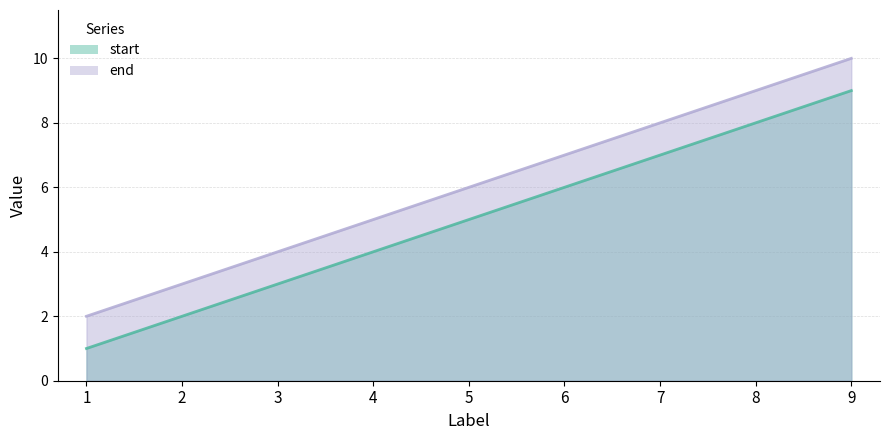

Is it true that start equals 9 at 9?

True